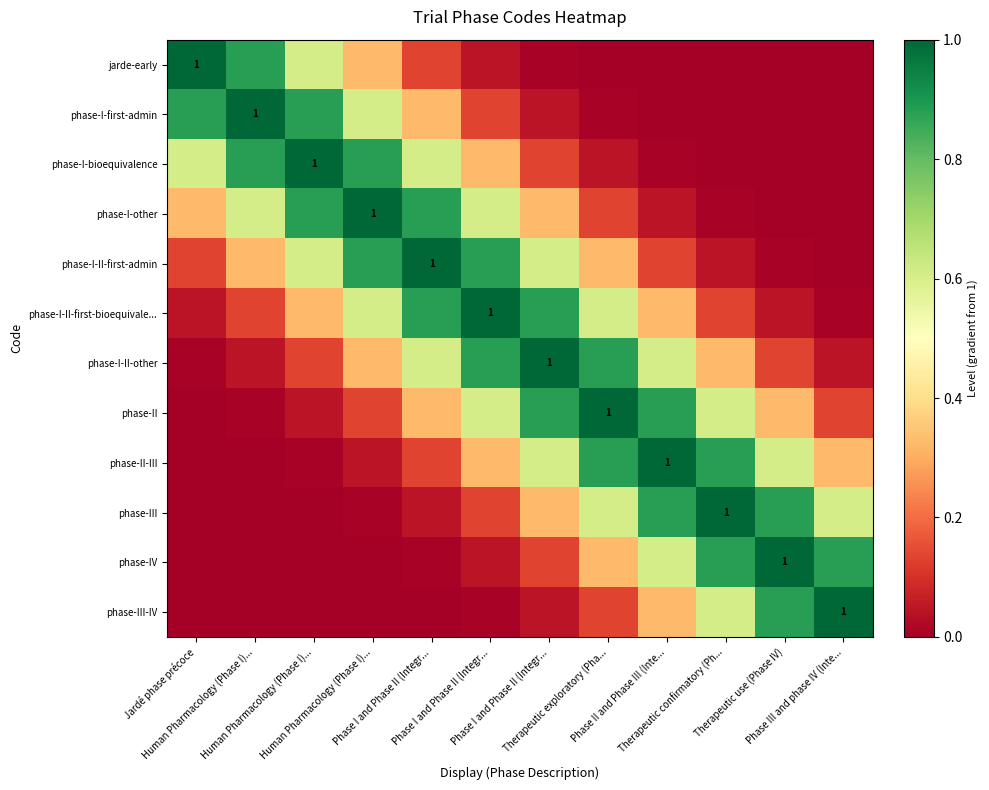

List the series in order of their peak value, lowest first.

jarde-early, phase-I-first-admin, phase-I-bioequivalence, phase-I-other, phase-I-II-first-admin, phase-I-II-first-bioequivale..., phase-I-II-other, phase-II, phase-II-III, phase-III, phase-IV, phase-III-IV